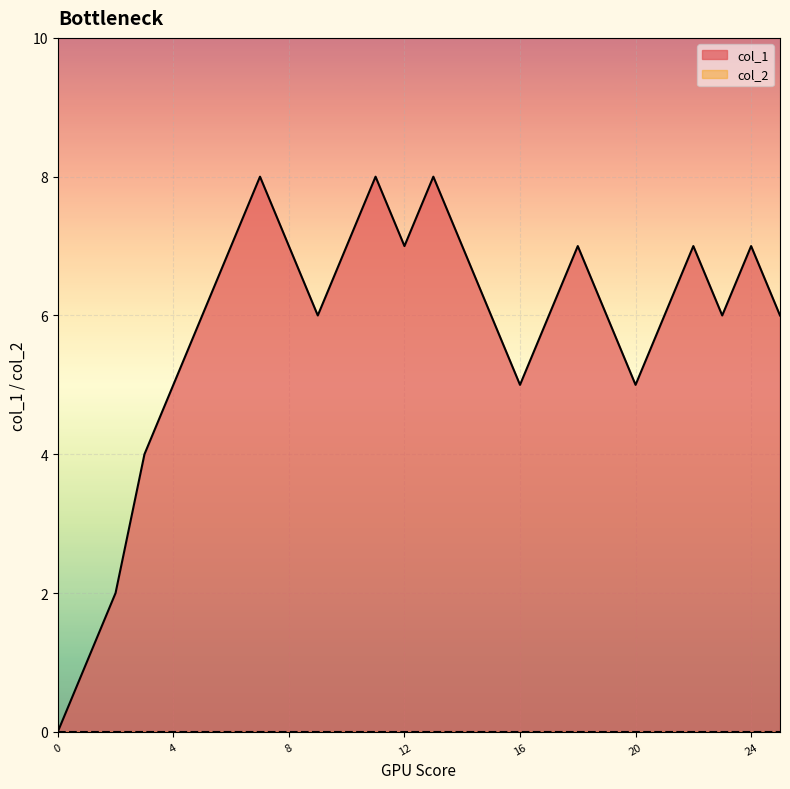

How many interior local peaks (higher than both neighbors) does the data have?

6